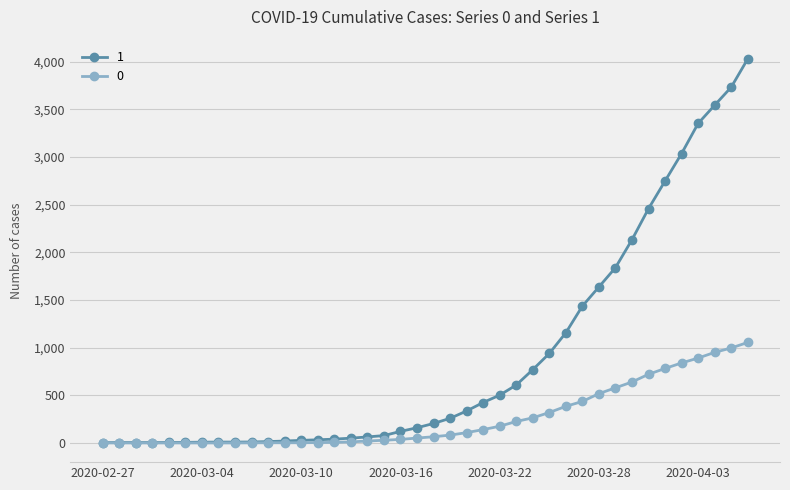

Rank the series by their average value, from lowest to highest.

0, 1